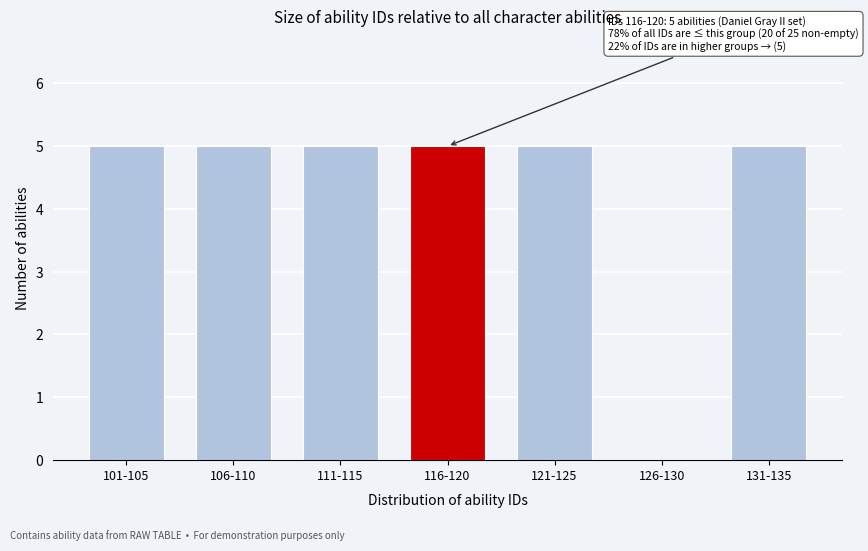

Reading left to right, extract all data points from this chart.

101-105=5	106-110=5	111-115=5	116-120=5	121-125=5	126-130=0	131-135=5